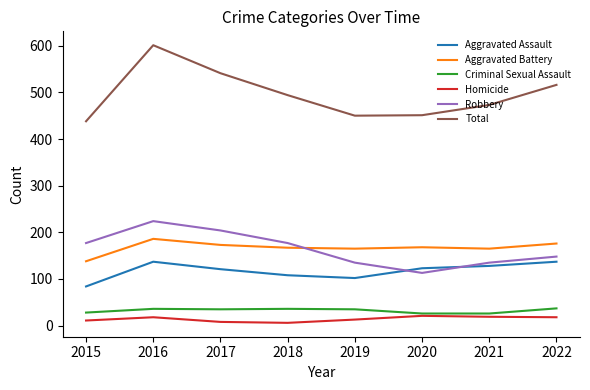

Rank the series by their maximum value, from highest to lowest.

Total, Robbery, Aggravated Battery, Aggravated Assault, Criminal Sexual Assault, Homicide